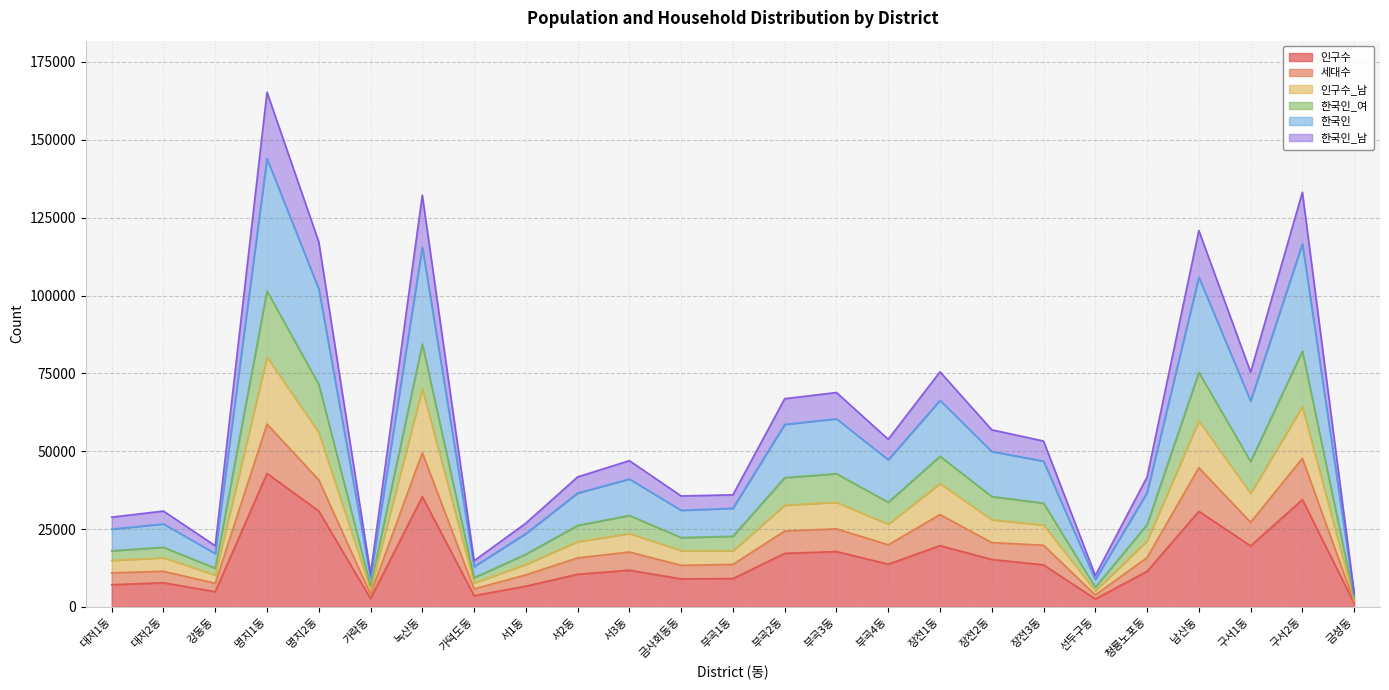

In 인구수, how many points are higher than both neighbors (excluding endpoints)?

8